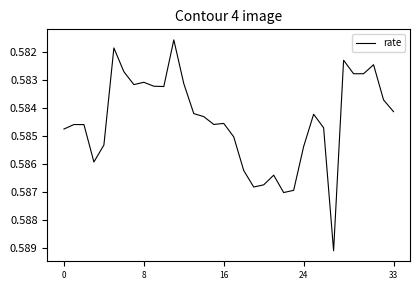

How many lines are shown in the chart?

1